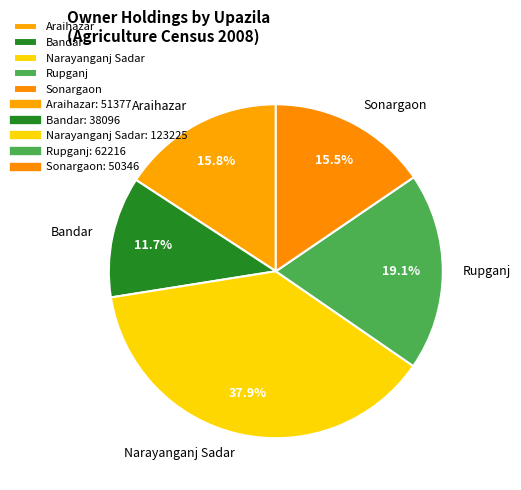

Is the sum of Rupganj and Bandar greater than half?

No